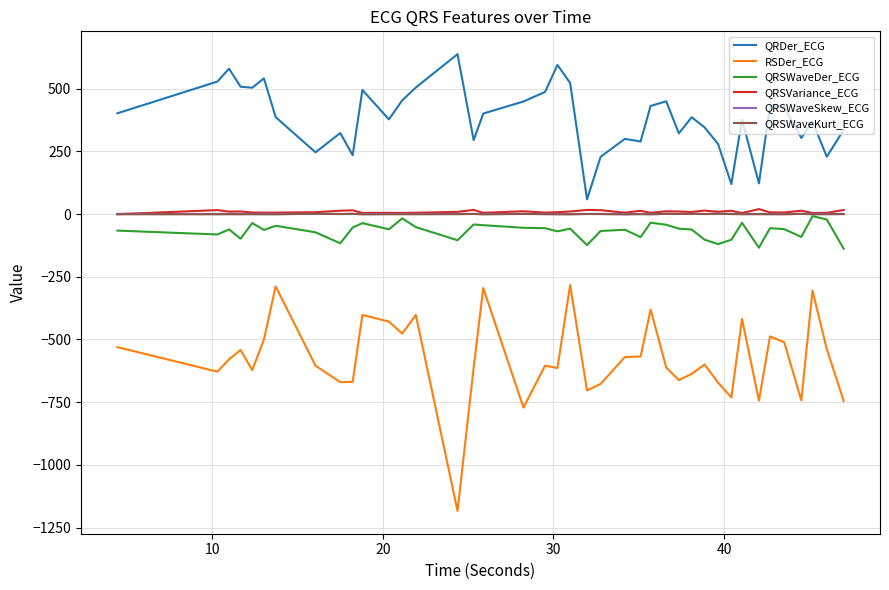

True or false: QRSWaveKurt_ECG and QRDer_ECG intersect in this chart.

False